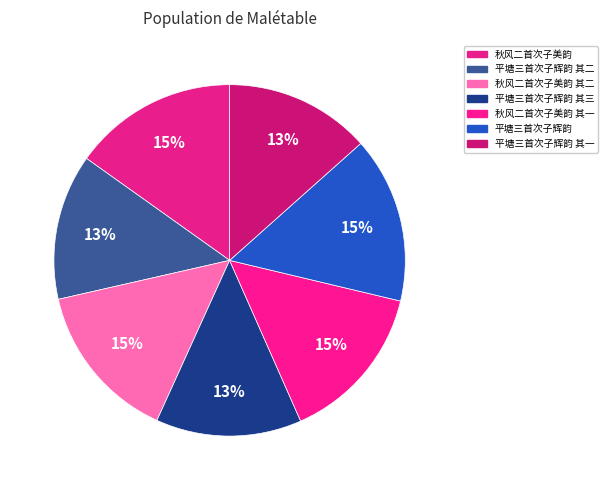

Count the number of slices in the pie.

7